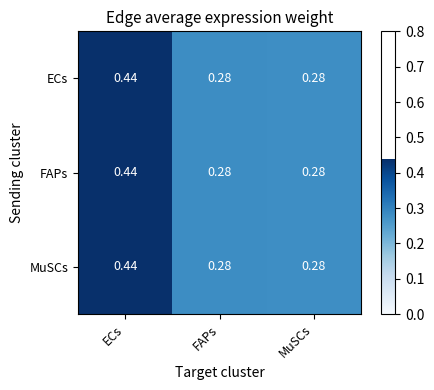

At which category is the sum across all series the highest?

ECs